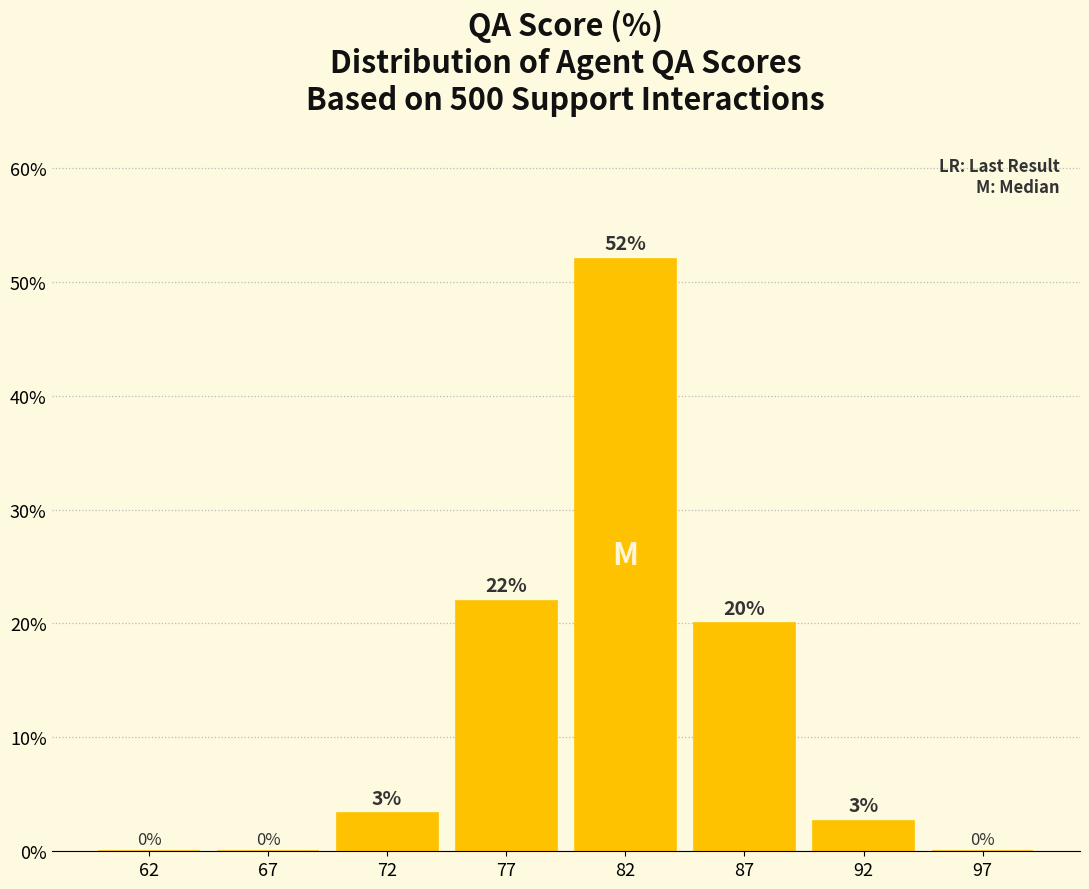

The chart shows a value of -23.4 at 97. True or false?

False